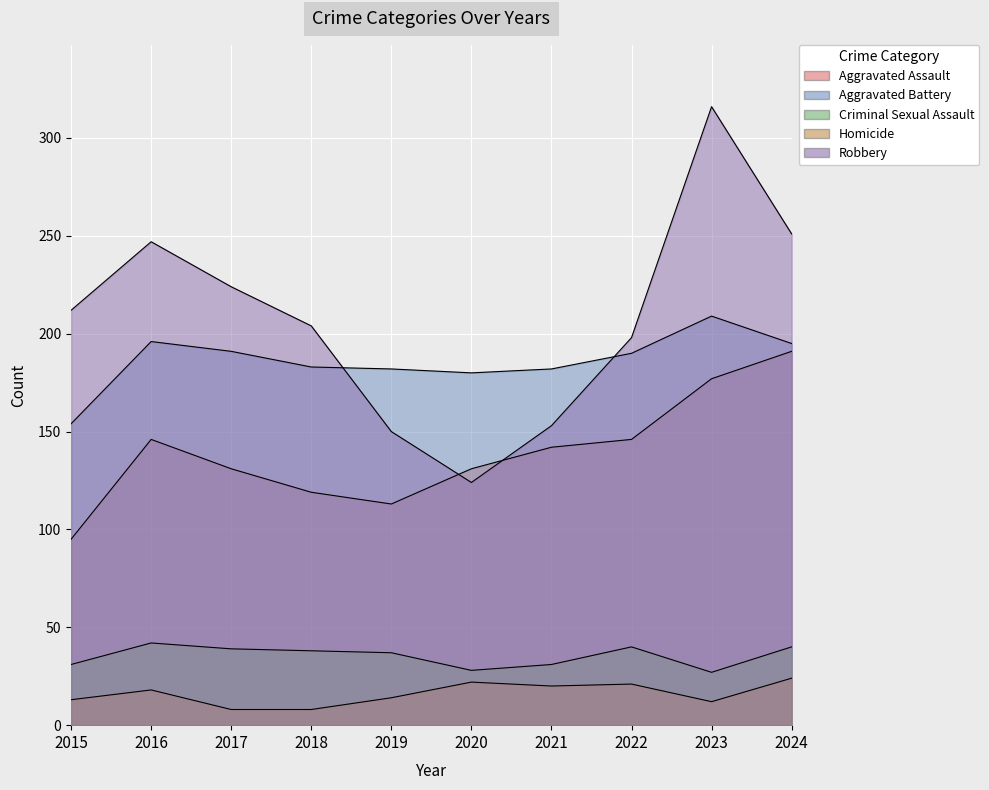

Between 2018 and 2022, which is larger?

2022